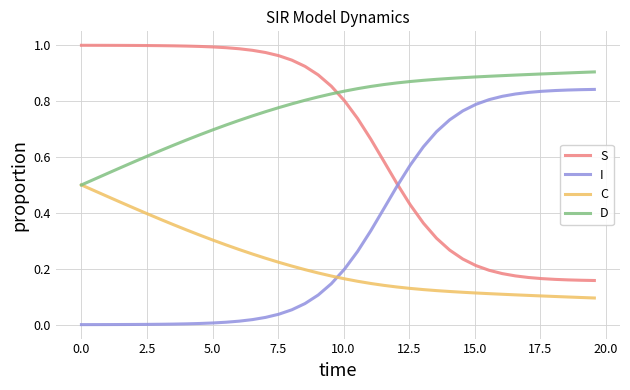

True or false: D and I cross at least once.

False